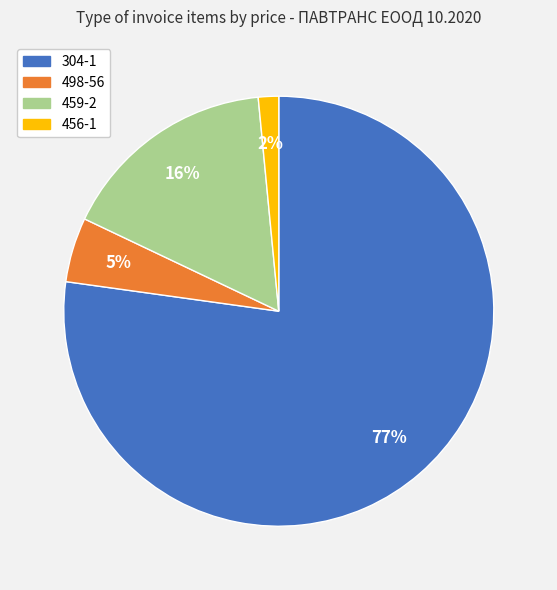

Which category accounts for the majority?

304-1